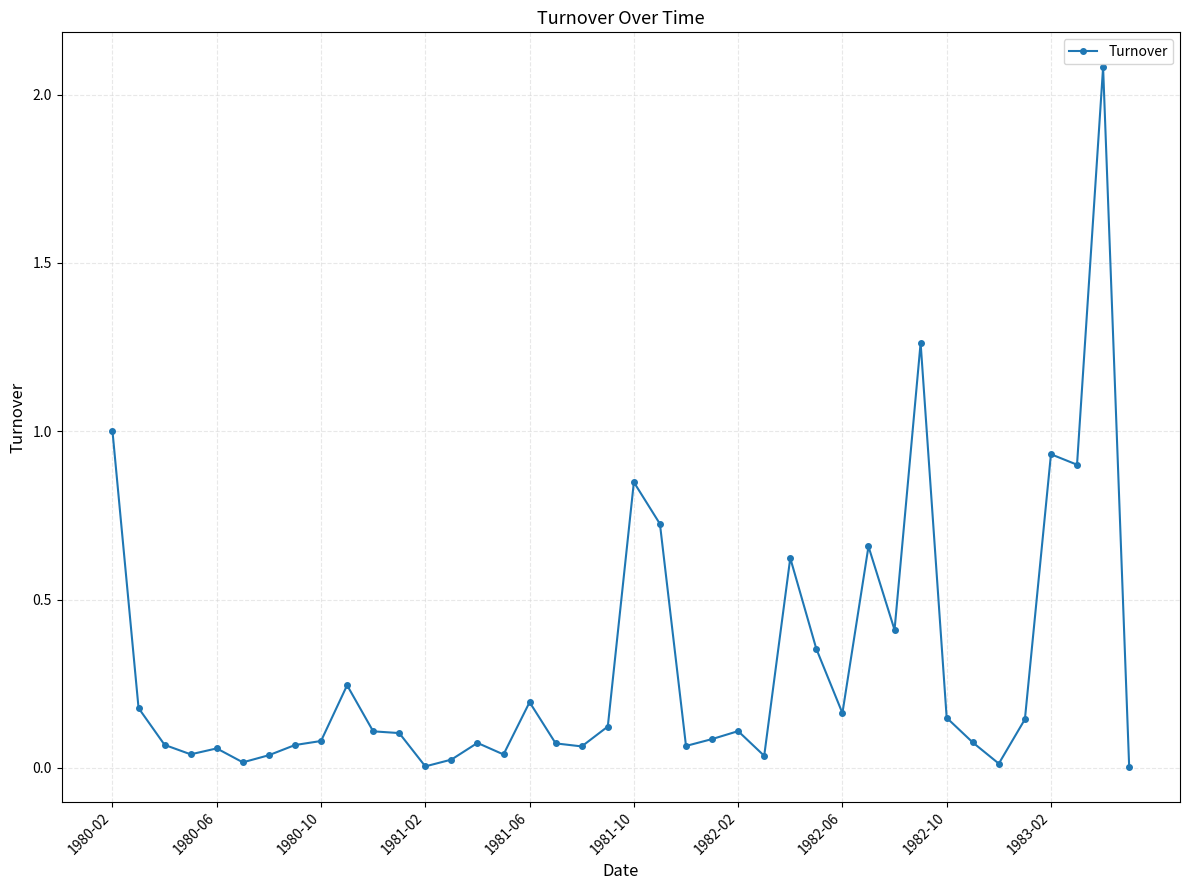

Is this an area chart (filled region under the line)?

No